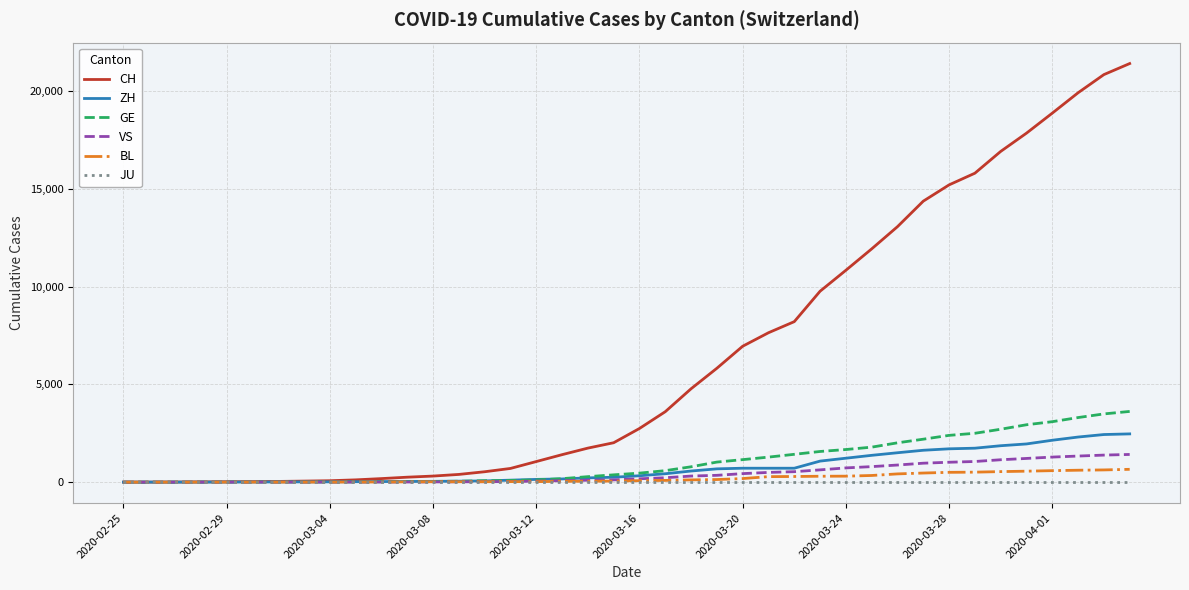

Which series has the largest total across all categories?

CH